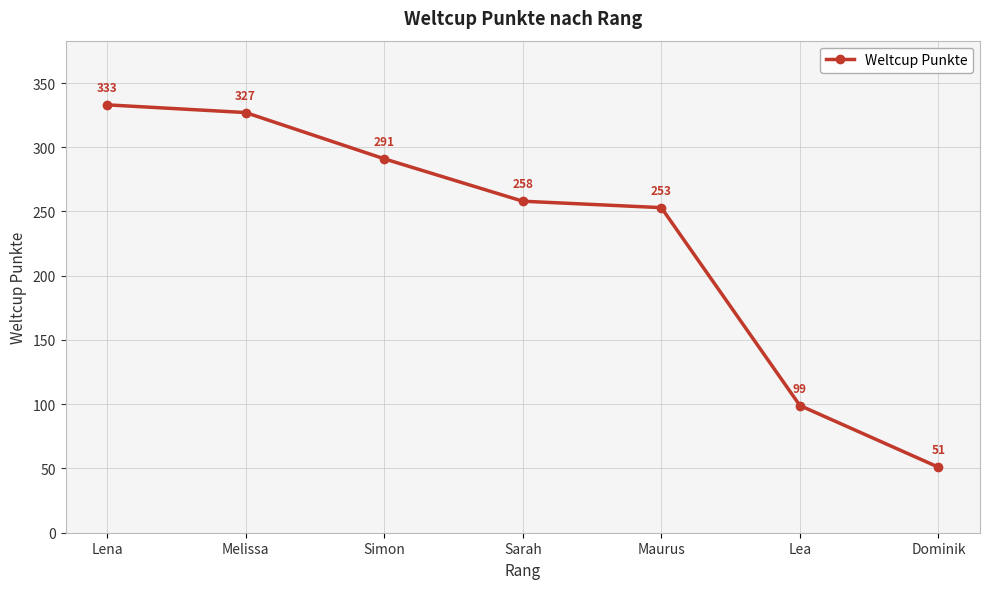

Reading left to right, list all the values displayed in this chart.

Lena=333	Melissa=327	Simon=291	Sarah=258	Maurus=253	Lea=99	Dominik=51